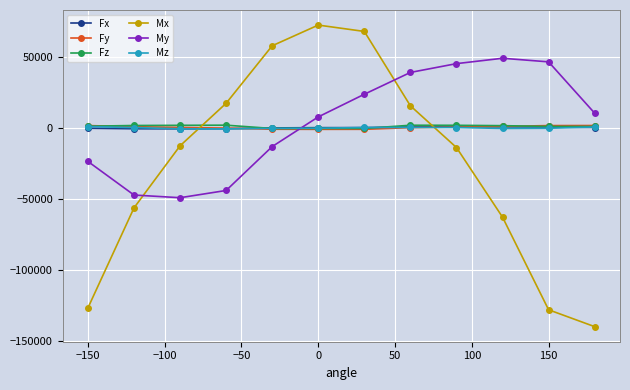

What are all the series names shown in the legend?

Fx, Fy, Fz, Mx, My, Mz